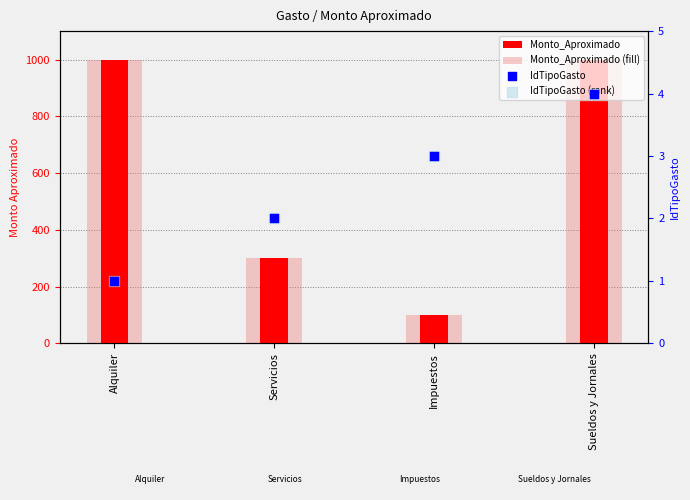

What is the total value across all series at Impuestos?

206